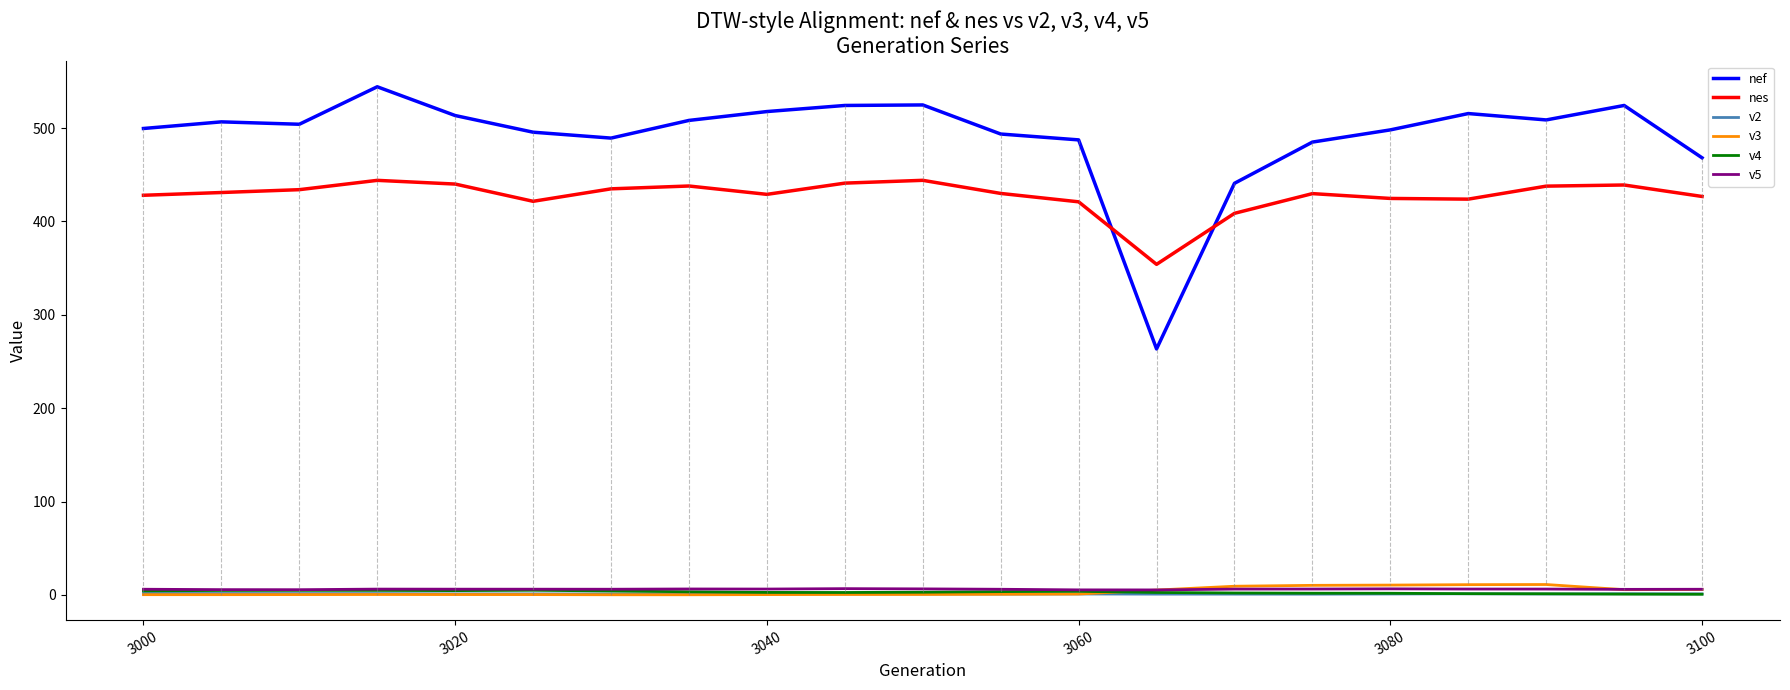

Which series has the widest spread of values?

nef